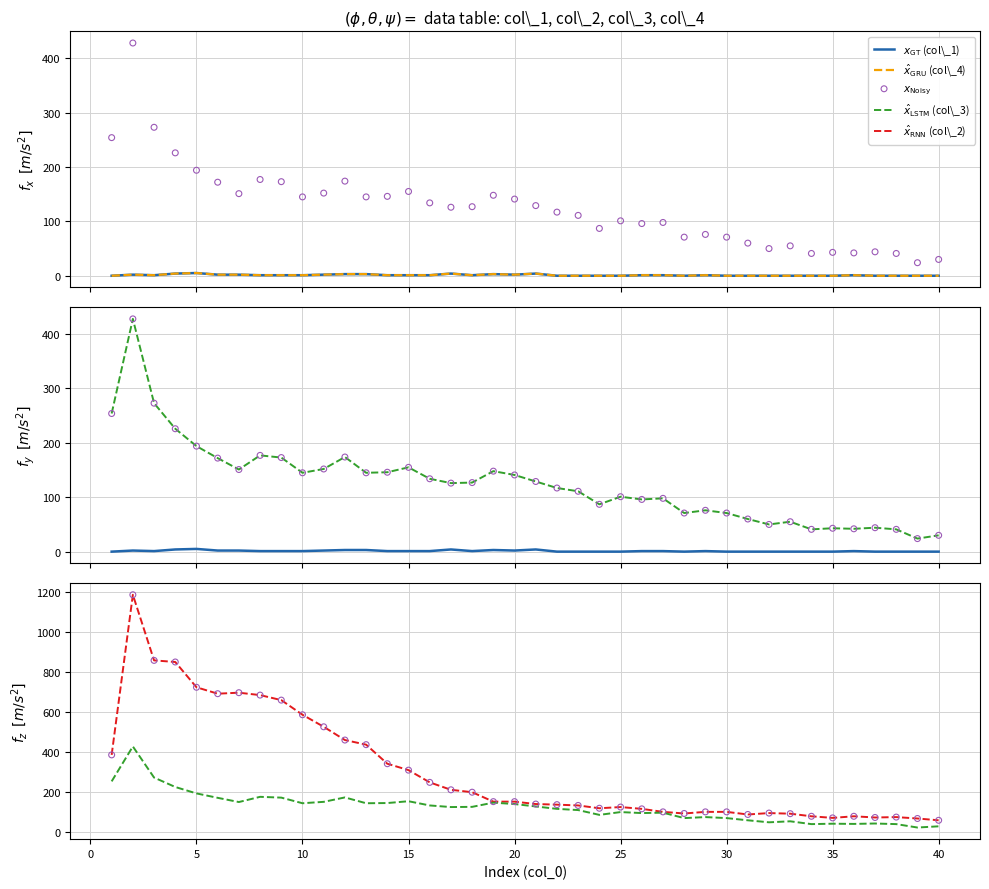

Which series has the largest total across all categories?

$x_{\mathrm{Noisy}}$